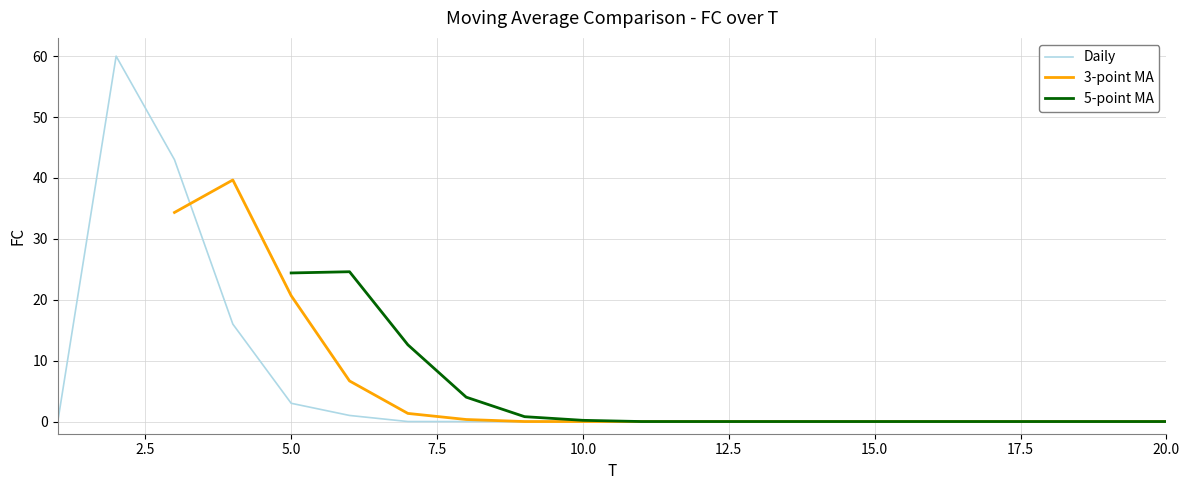

What is the highest value of the Daily series?

60